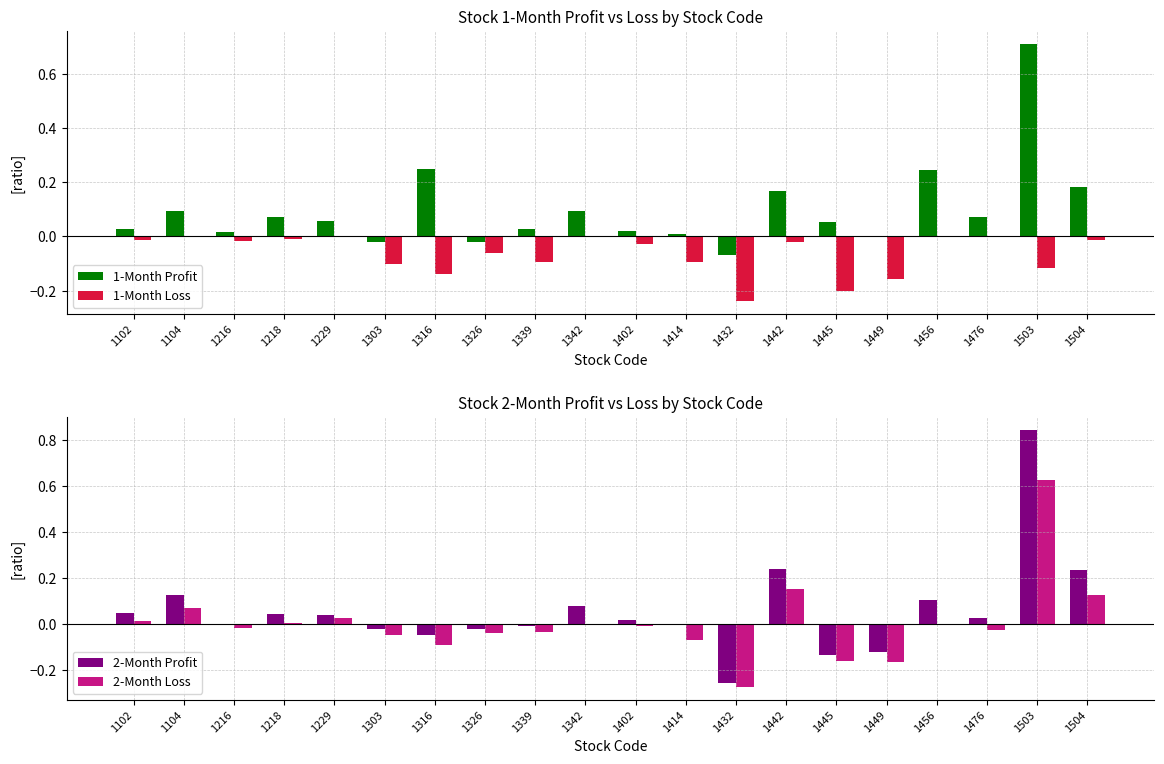

Reading right to left, list all the values displayed in this chart.

1-Month Profit: 1504=0.2	1503=0.7	1476=0.1	1456=0.2	1449=0.0	1445=0.1	1442=0.2	1432=-0.1	1414=0.0	1402=0.0	1342=0.1	1339=0.0	1326=-0.0	1316=0.2	1303=-0.0	1229=0.1	1218=0.1	1216=0.0	1104=0.1	1102=0.0
1-Month Loss: 1504=-0.0	1503=-0.1	1476=0.0	1456=0.0	1449=-0.2	1445=-0.2	1442=-0.0	1432=-0.2	1414=-0.1	1402=-0.0	1342=0.0	1339=-0.1	1326=-0.1	1316=-0.1	1303=-0.1	1229=0.0	1218=-0.0	1216=-0.0	1104=0.0	1102=-0.0
2-Month Profit: 1504=0.2	1503=0.8	1476=0.0	1456=0.1	1449=-0.1	1445=-0.1	1442=0.2	1432=-0.3	1414=-0.0	1402=0.0	1342=0.1	1339=-0.0	1326=-0.0	1316=-0.0	1303=-0.0	1229=0.0	1218=0.0	1216=0.0	1104=0.1	1102=0.1
2-Month Loss: 1504=0.1	1503=0.6	1476=-0.0	1456=0.0	1449=-0.2	1445=-0.2	1442=0.2	1432=-0.3	1414=-0.1	1402=-0.0	1342=0.0	1339=-0.0	1326=-0.0	1316=-0.1	1303=-0.0	1229=0.0	1218=0.0	1216=-0.0	1104=0.1	1102=0.0